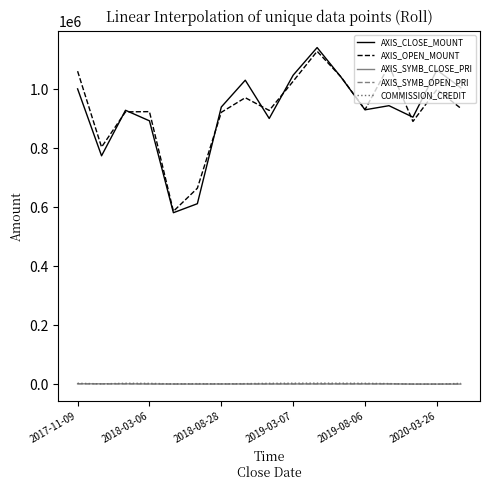

True or false: AXIS_CLOSE_MOUNT has more than 2 points higher than both neighbors.

True